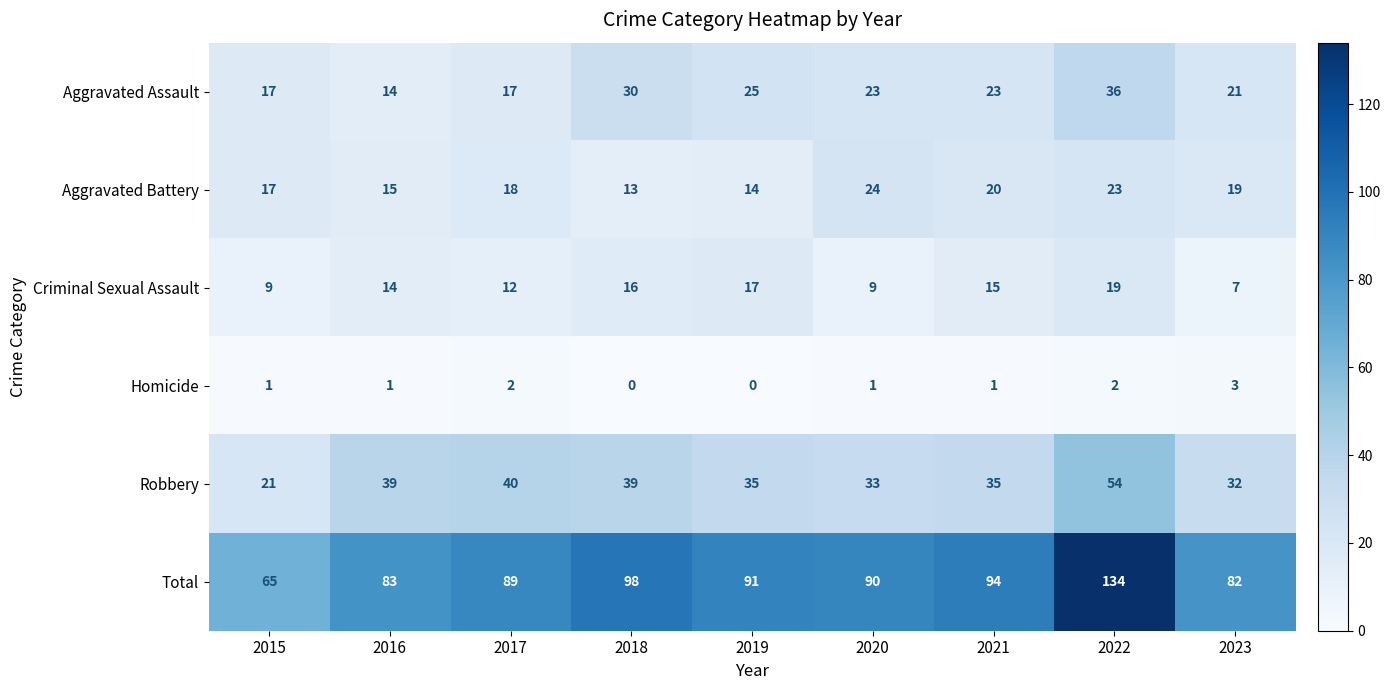

What is the difference between the maximum and minimum values in the Criminal Sexual Assault series?

12